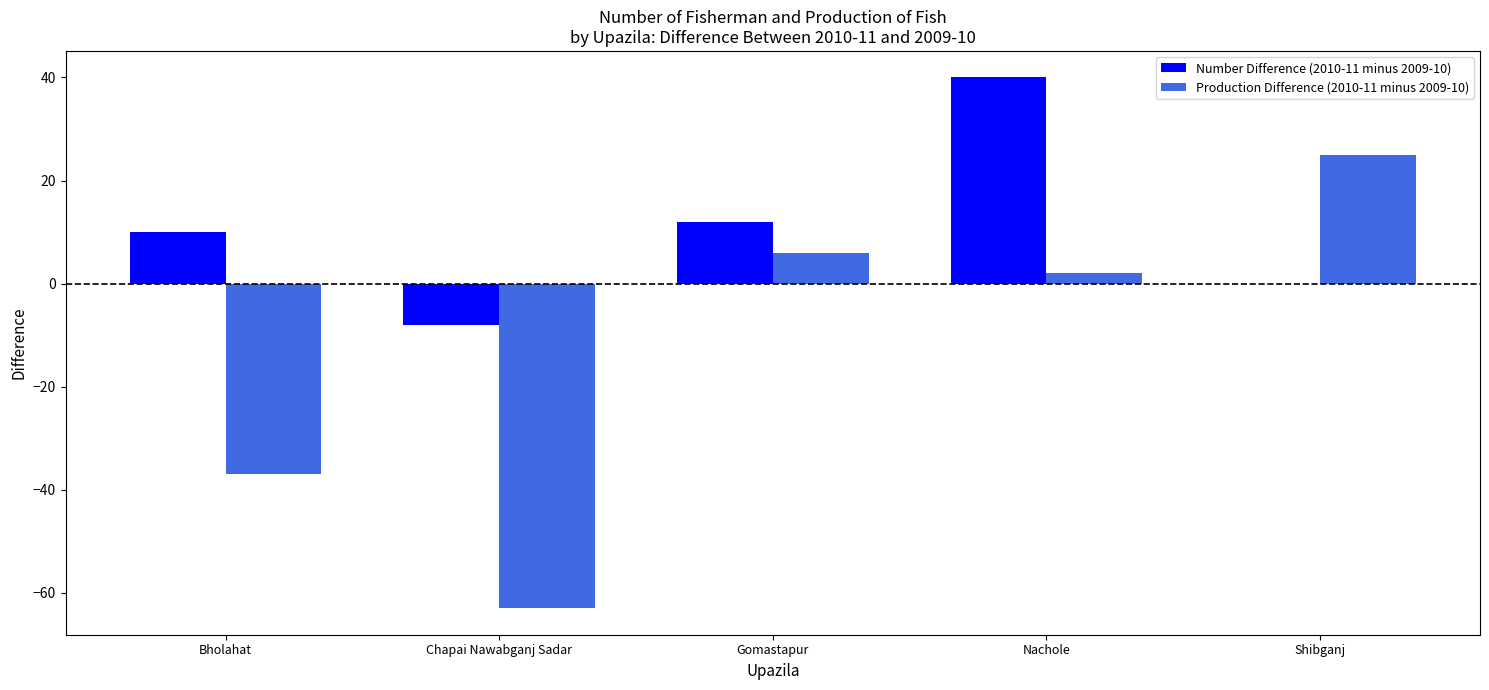

What is the greatest value displayed?

40